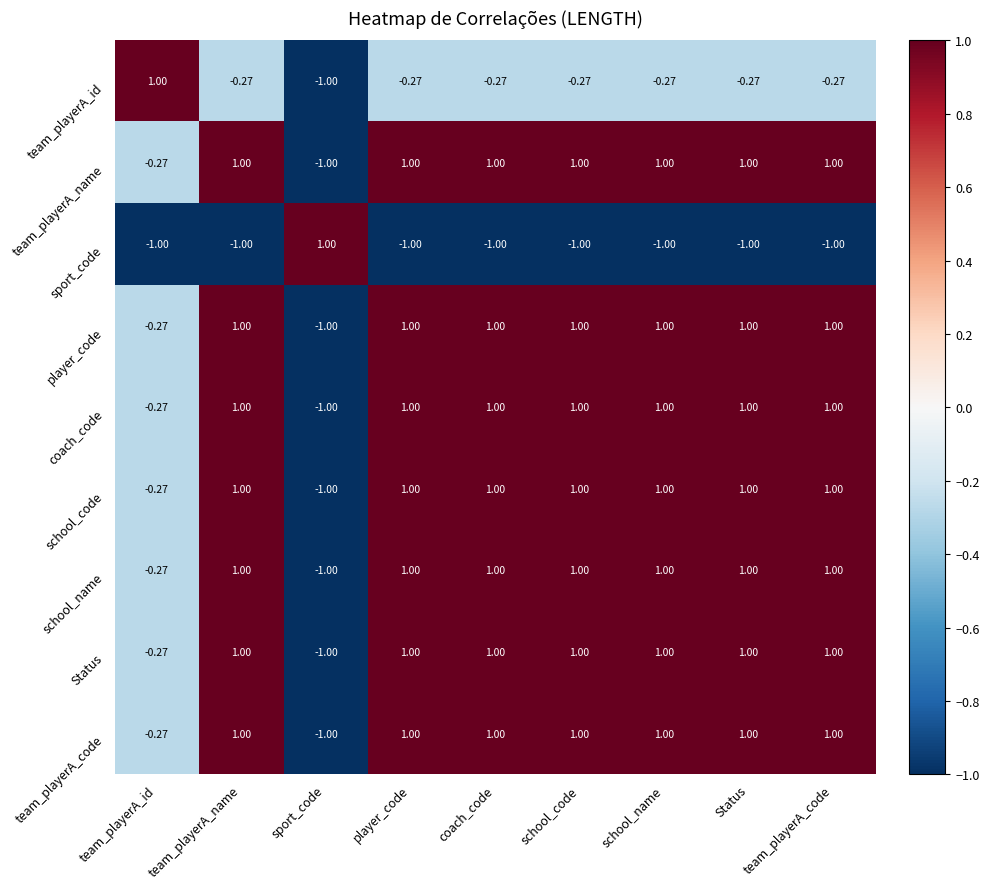

Is the value of team_playerA_name at player_code greater than the value of sport_code at school_name?

Yes